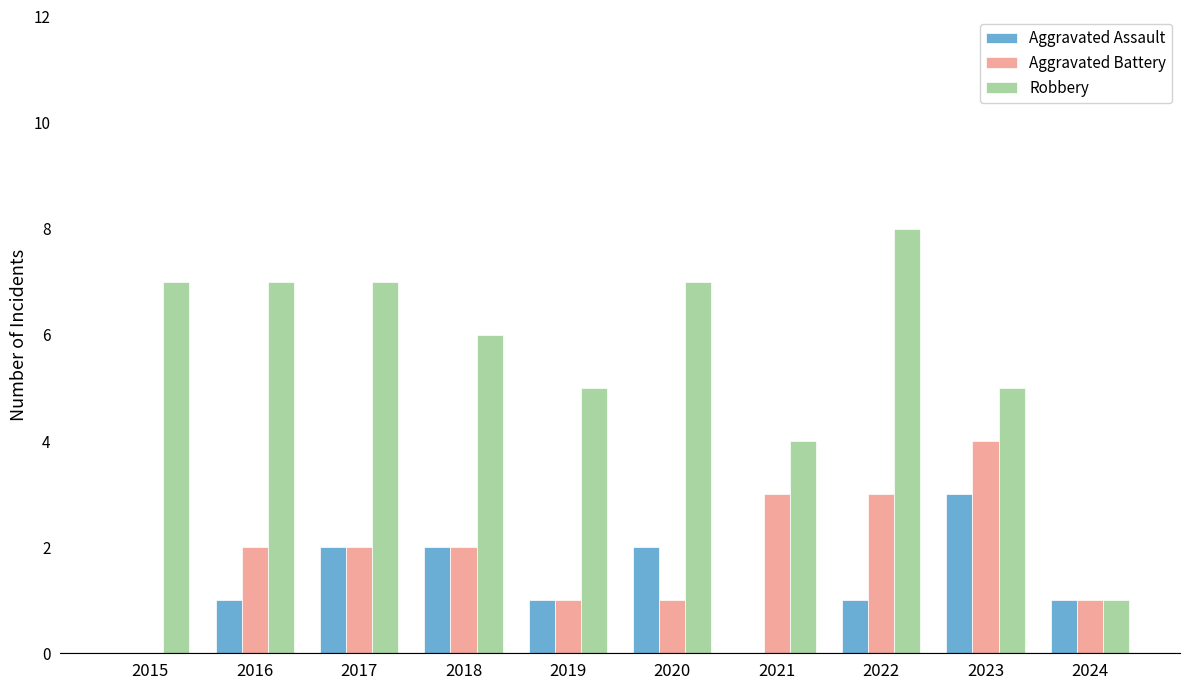

Which series has the largest total across all categories?

Robbery